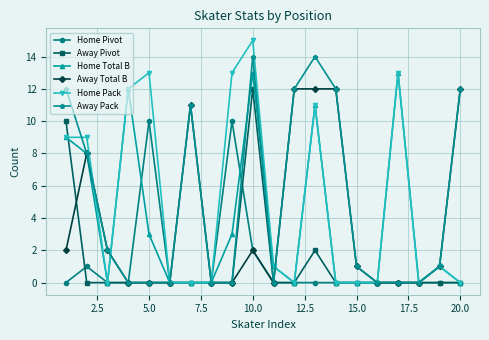

Which series has the widest spread of values?

Home Pack